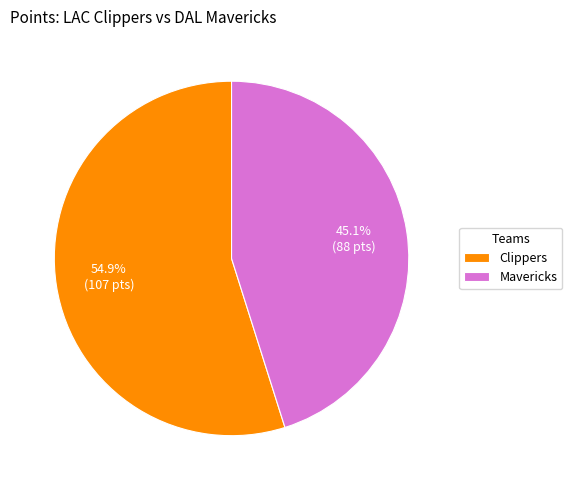

Is there any slice that represents more than half of the pie?

Yes